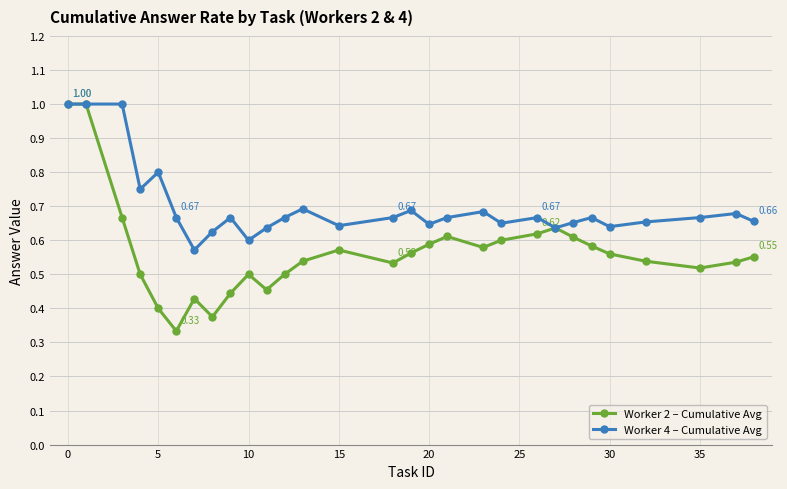

Which series has the largest total across all categories?

Worker 4 – Cumulative Avg